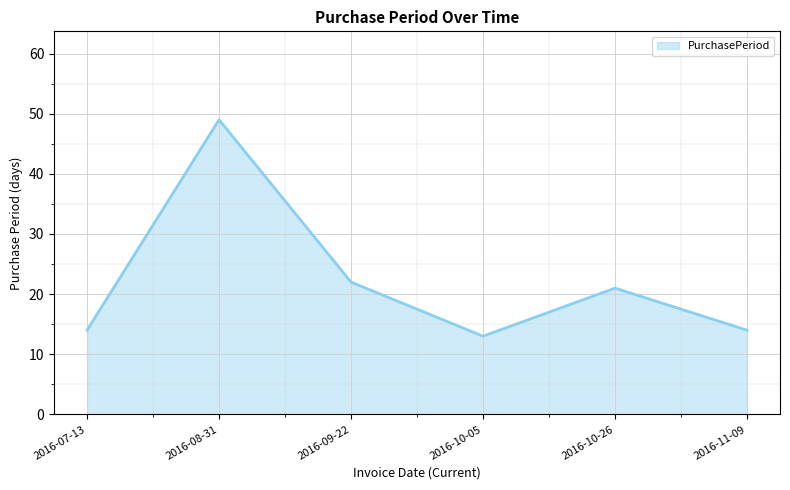

Does the chart display data point markers on the line(s)?

No